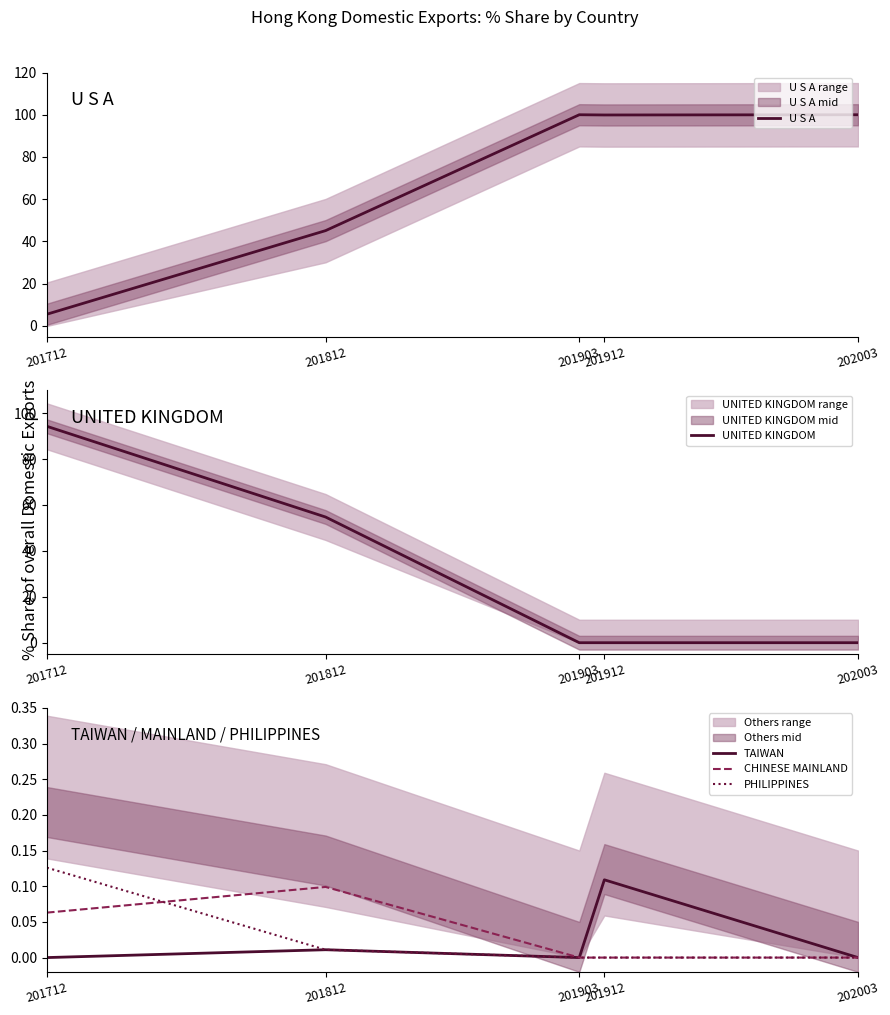

Which has a higher value, 202003 or 201912?

202003